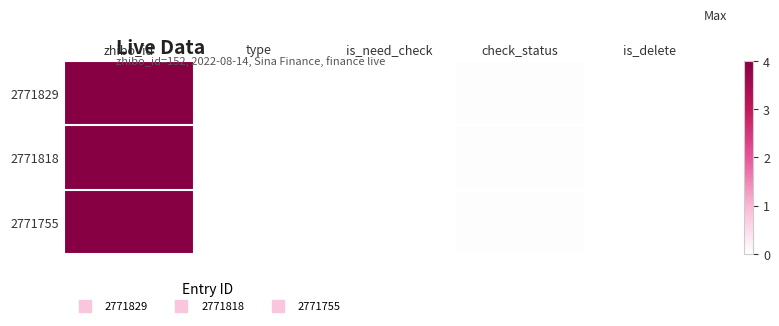

List the series in order of their peak value, lowest first.

2771829, 2771818, 2771755